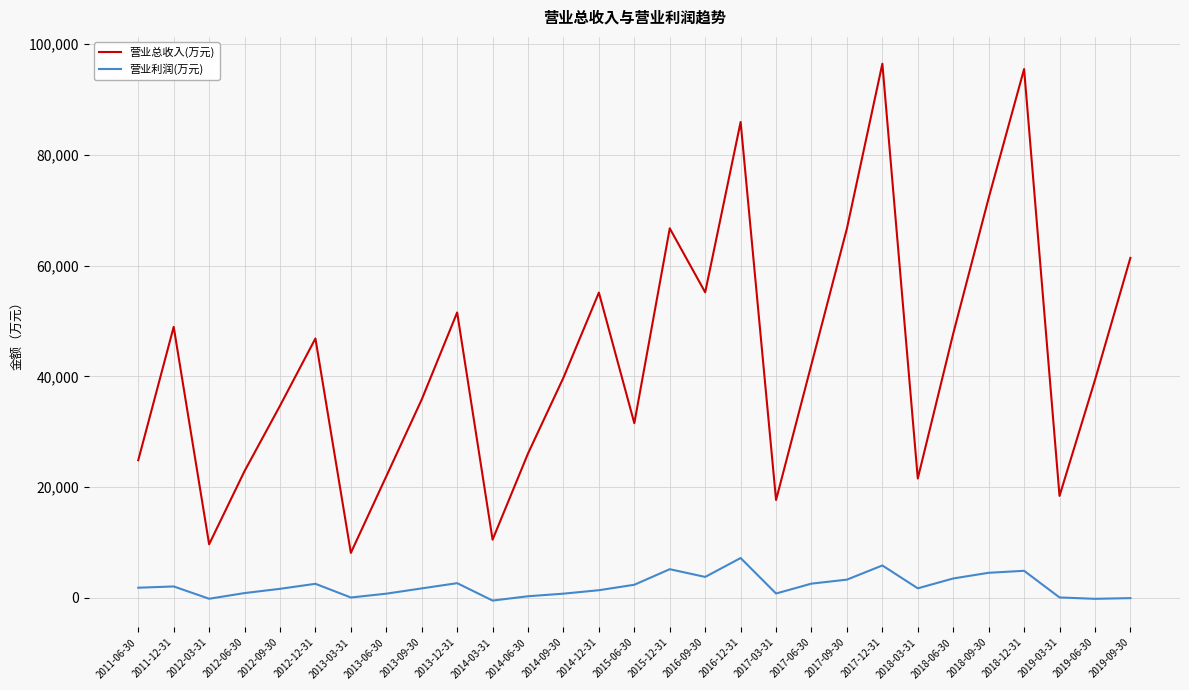

At how many categories does at least one series exceed 87731?

2